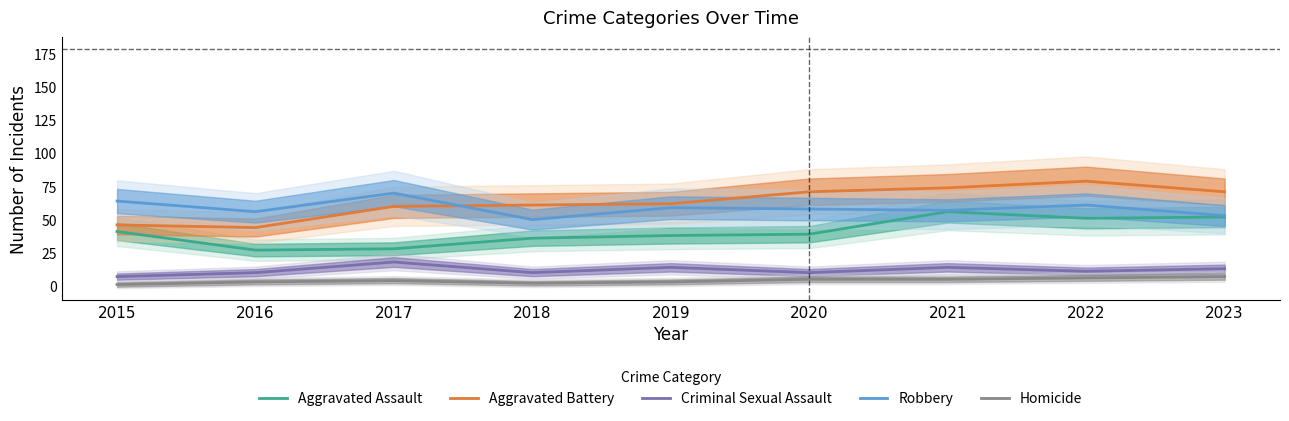

How many interior local valleys does the Criminal Sexual Assault series have?

3